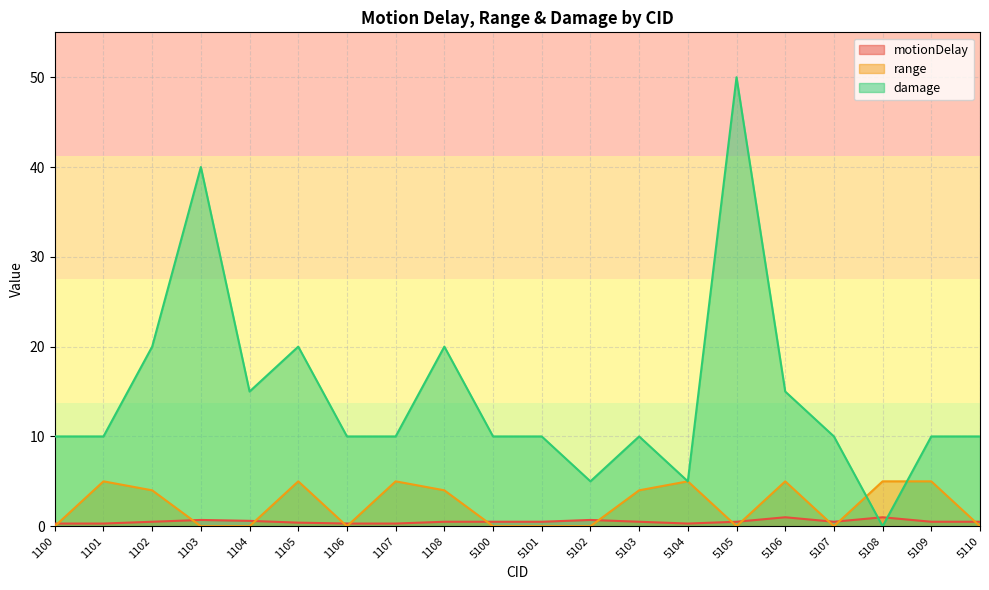

What is the maximum value shown in the chart?

50.0